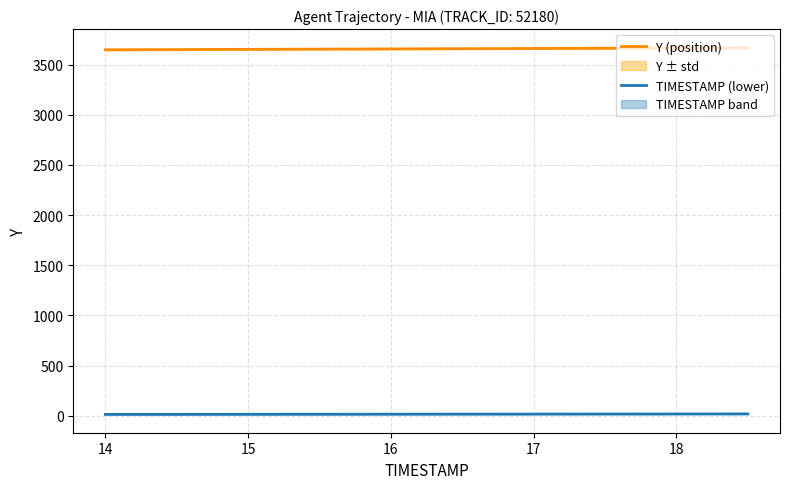

What is the value of the Y (position) point at the 6th from the left?

3654.6